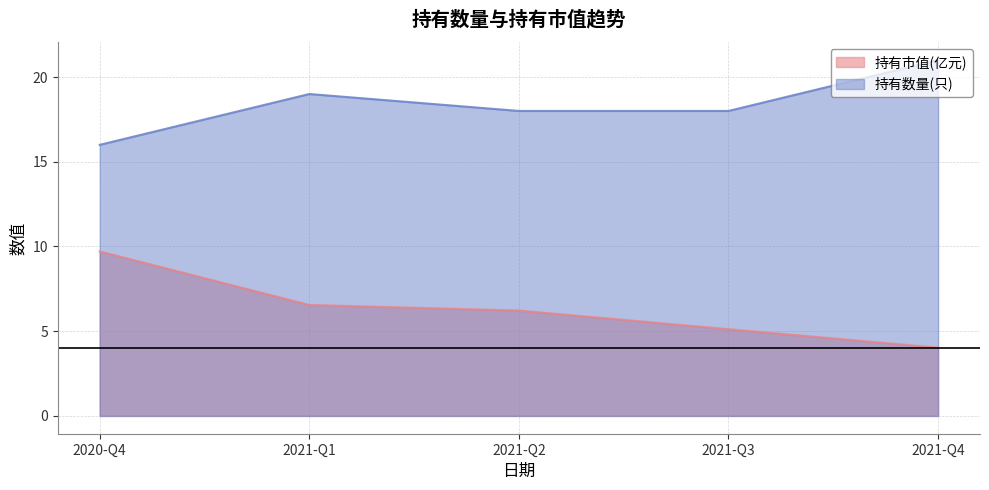

What is the sum of the 持有市值(亿元) values at 2021-Q3 and 2021-Q2?

11.3